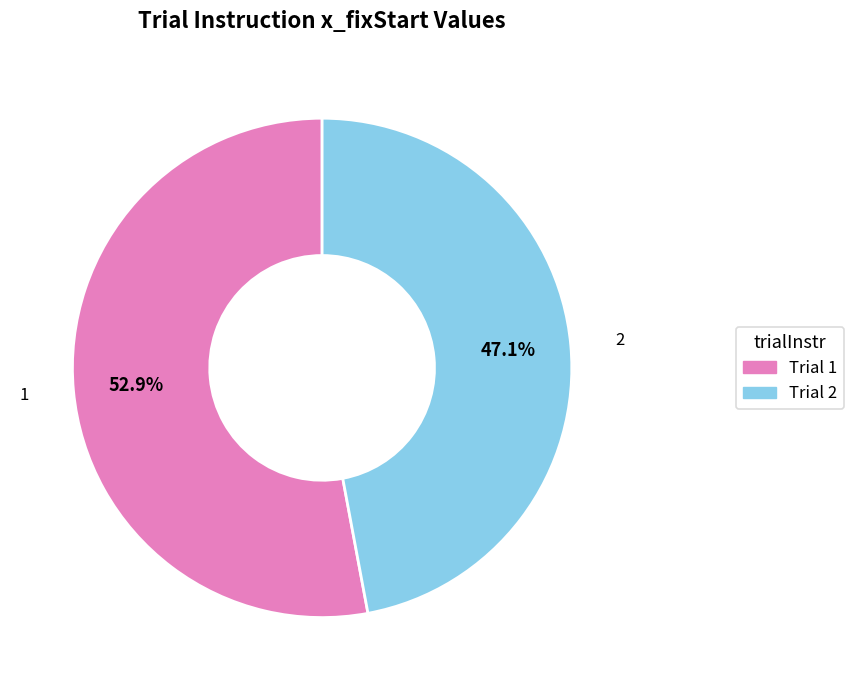

Is there a majority slice in this chart?

Yes